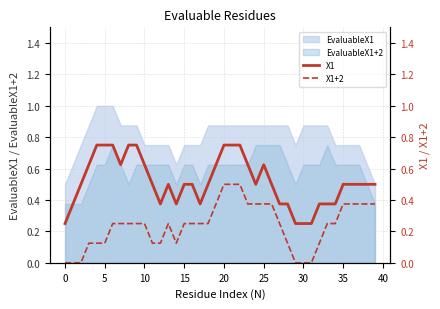

What is the lowest value of the EvaluableX1 series?

0.5